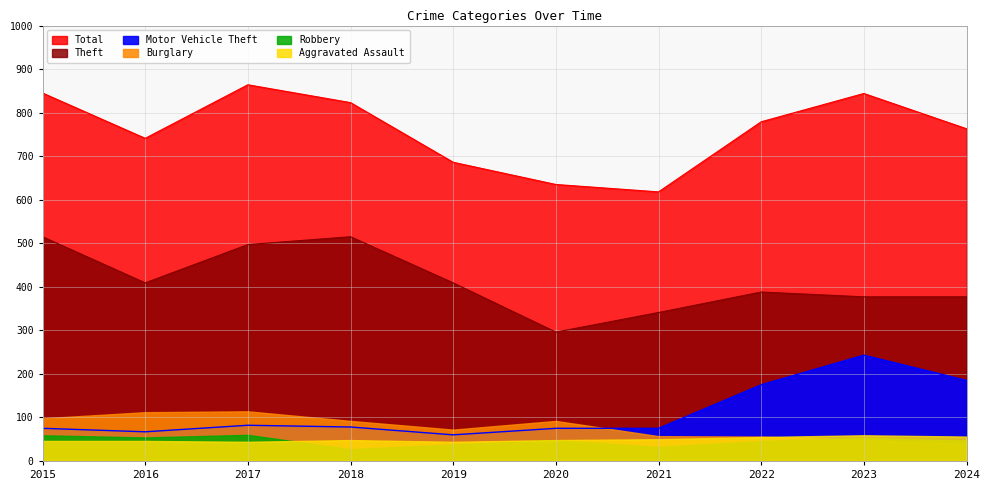

What is the difference between the highest and lowest values at 2017?

782